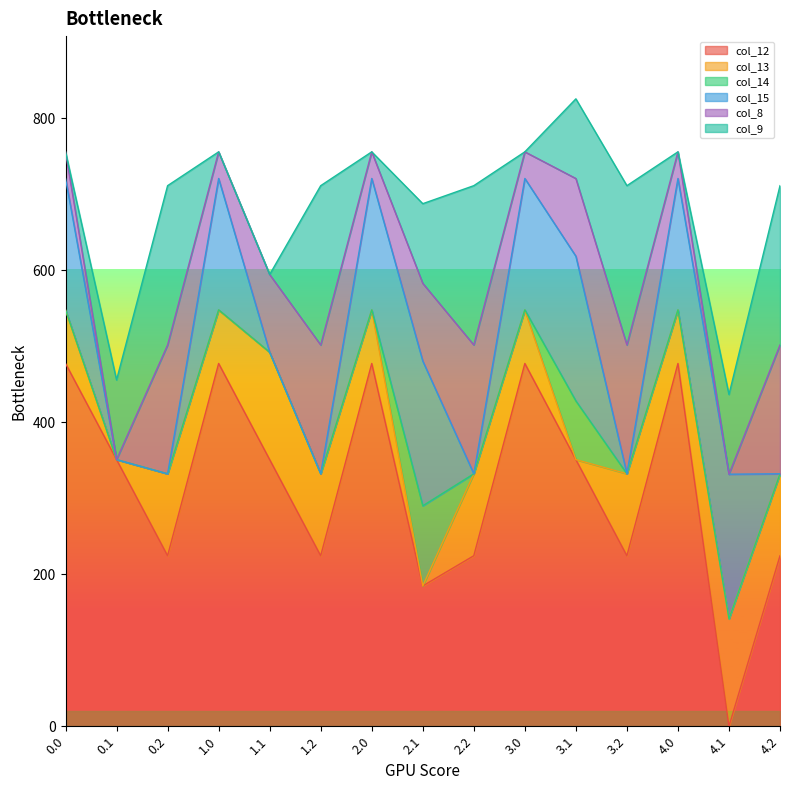

Which label corresponds to the smallest value in the chart?

4.1